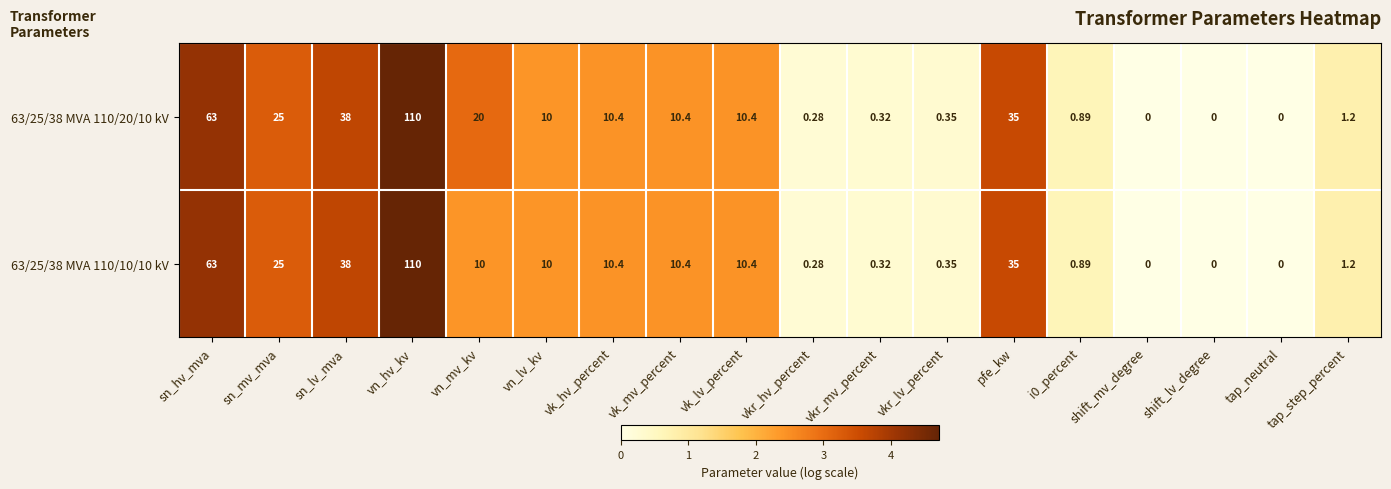

At which category does the chart reach its peak across all series?

vn_hv_kv